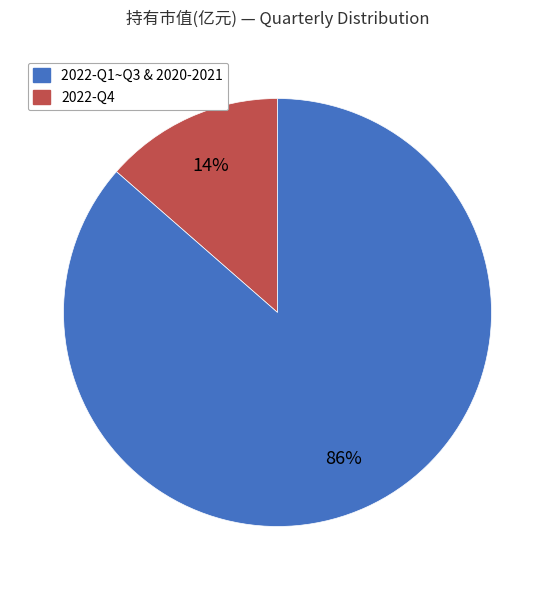

Is there any slice that represents more than half of the pie?

Yes